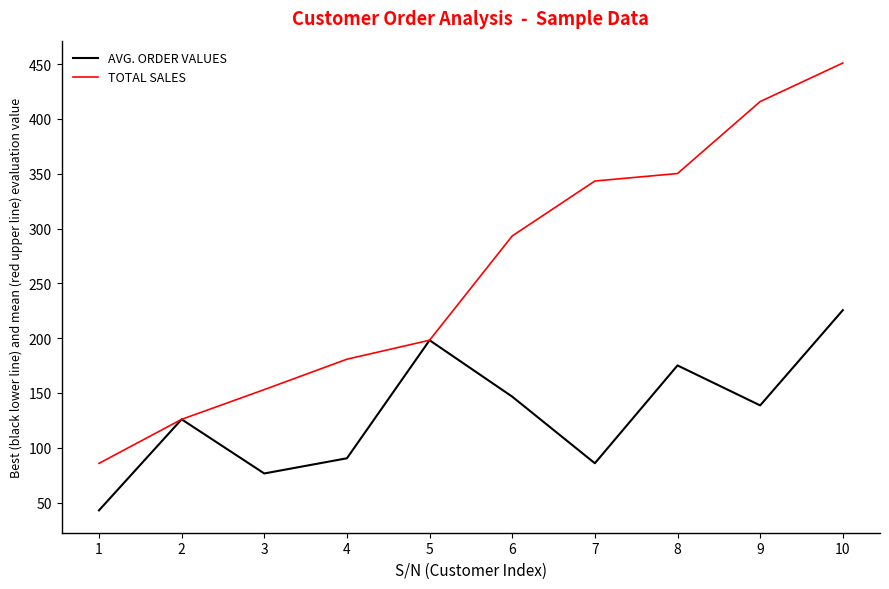

Is the value of AVG. ORDER VALUES at 9 greater than the value of TOTAL SALES at 3?

No